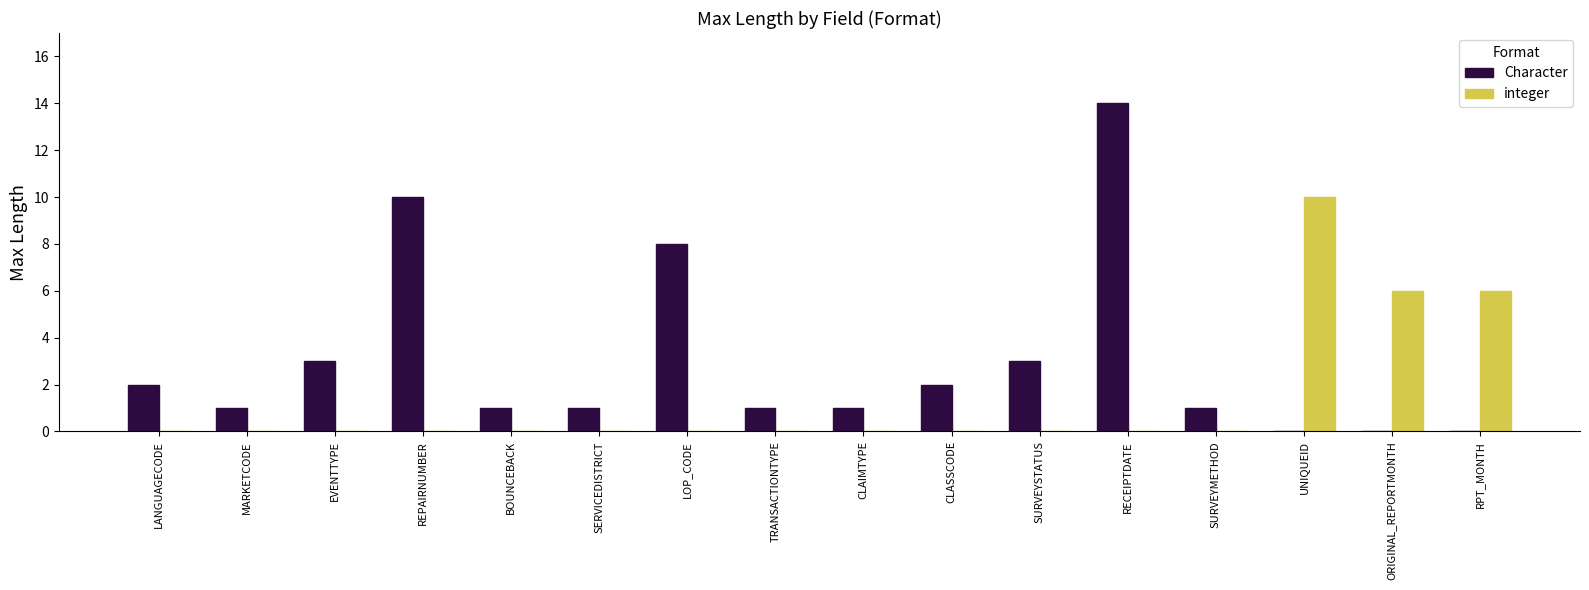

How many data points does each series have?

16